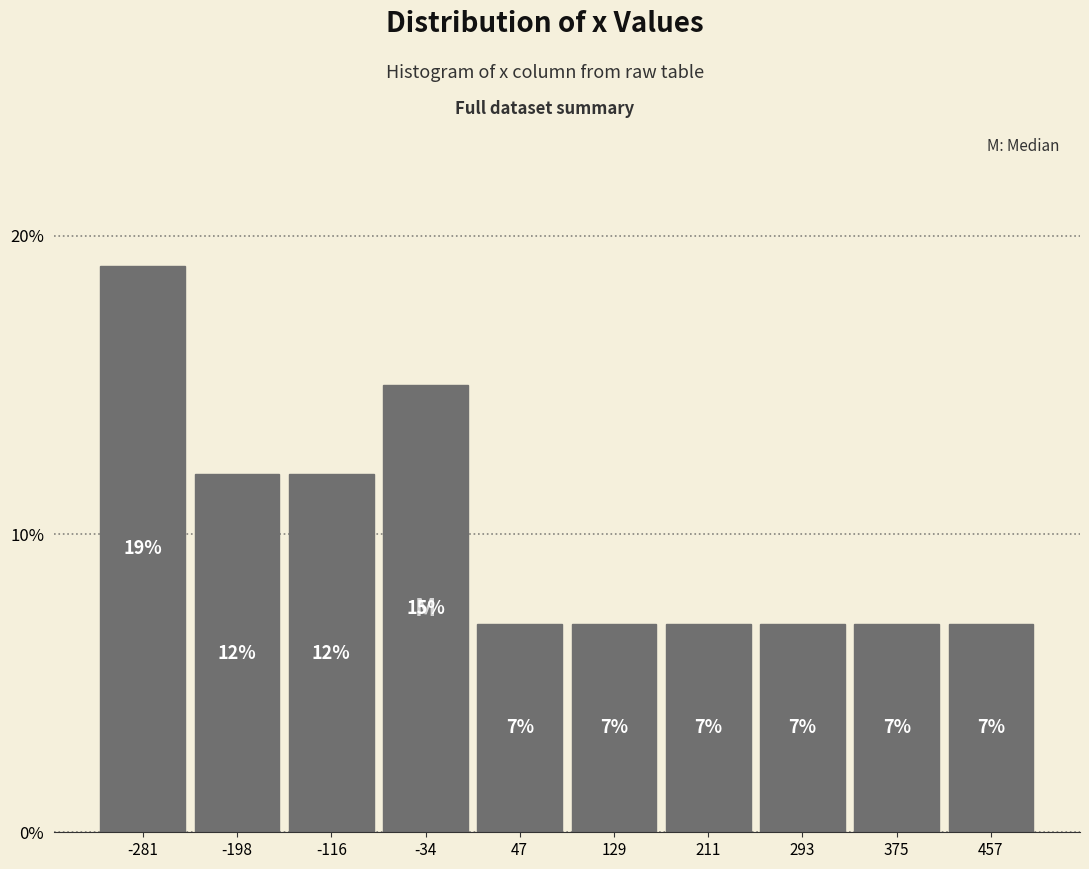

Reading left to right, transcribe this chart: for each bar, give the range it covers on the x-axis and its height. The bar edges are not printed on the chart, so give them approximately, as read against the axis.

-320 to -240: 19
-240 to -160: 12
-160 to -80: 12
-80 to 10: 15
10 to 90: 7
90 to 170: 7
170 to 250: 7
250 to 330: 7
330 to 420: 7
420 to 500: 7